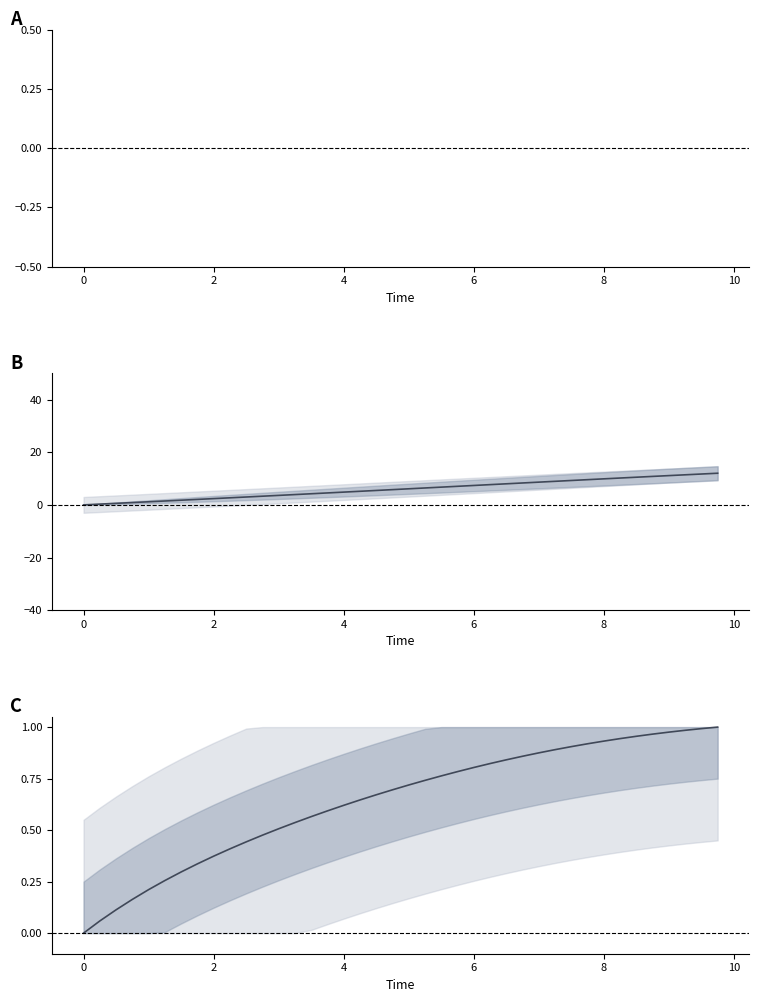

True or false: u and r (normalised) intersect in this chart.

False